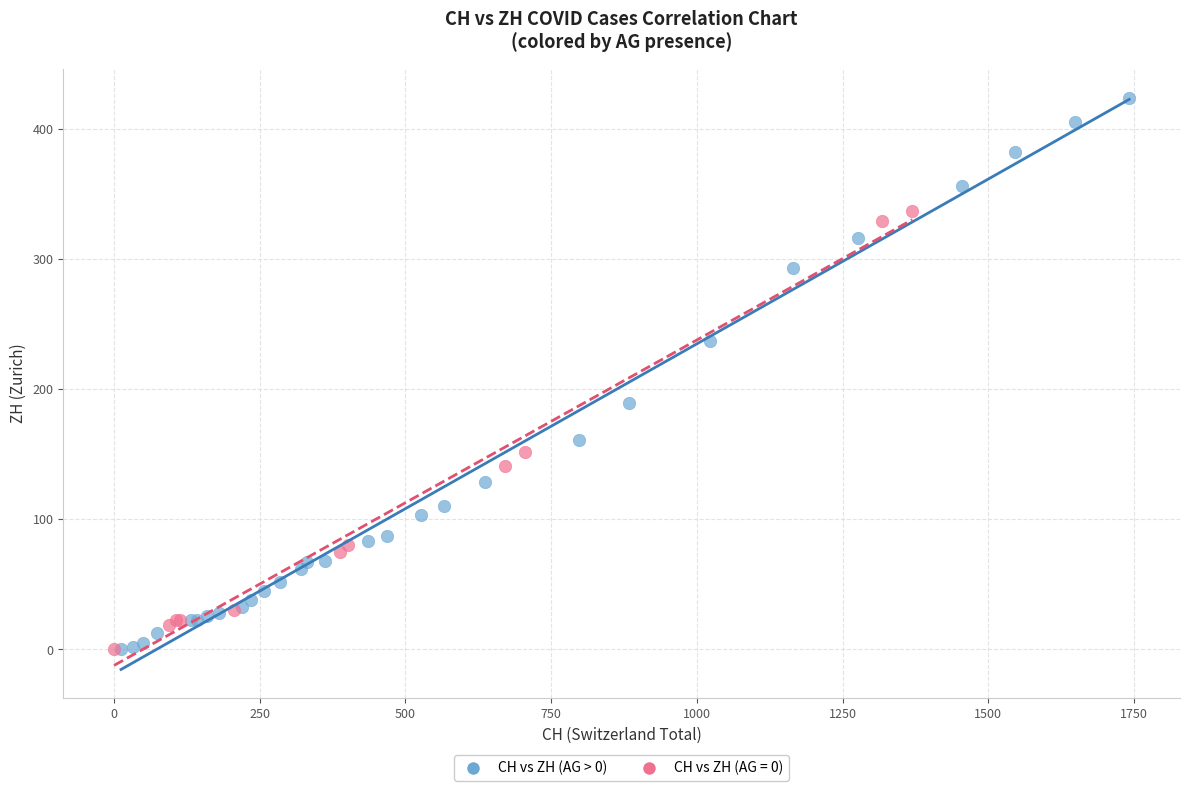

Which series has the widest spread of Y values?

CH vs ZH (AG > 0)